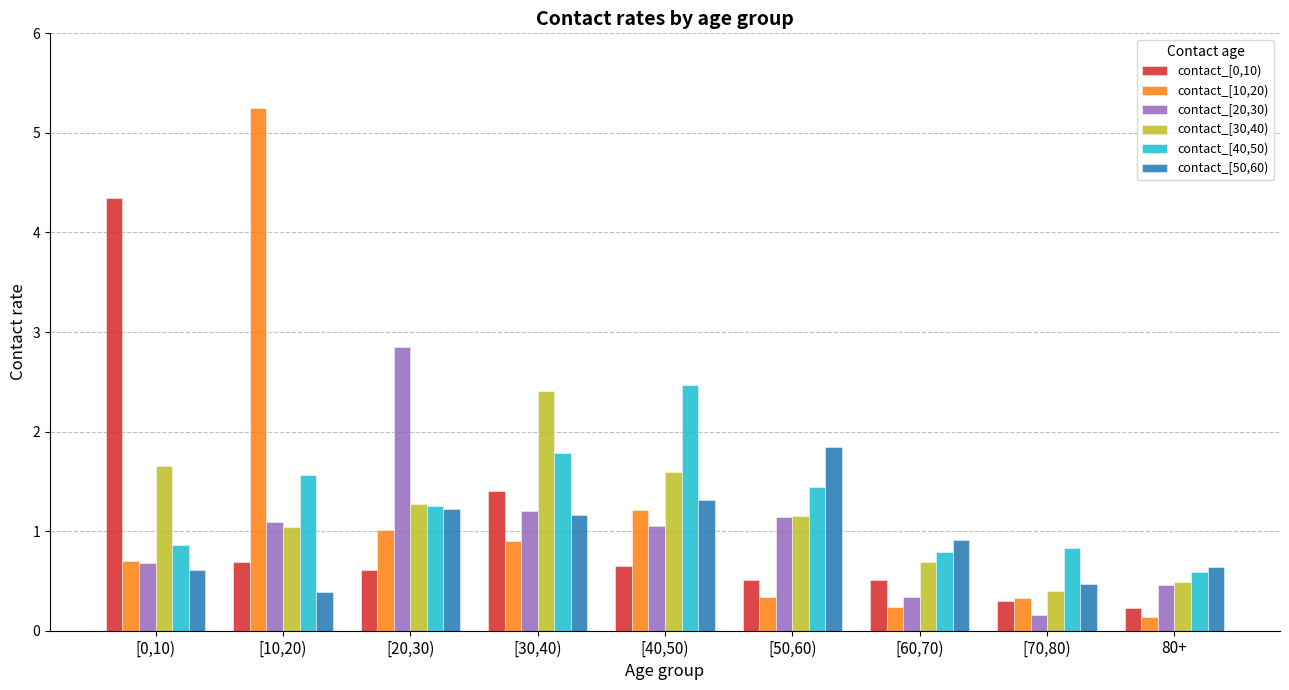

Which series has the widest spread of values?

contact_[10,20)